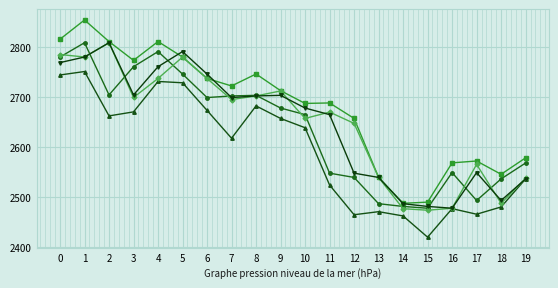

How many categories are shown in the chart?

20